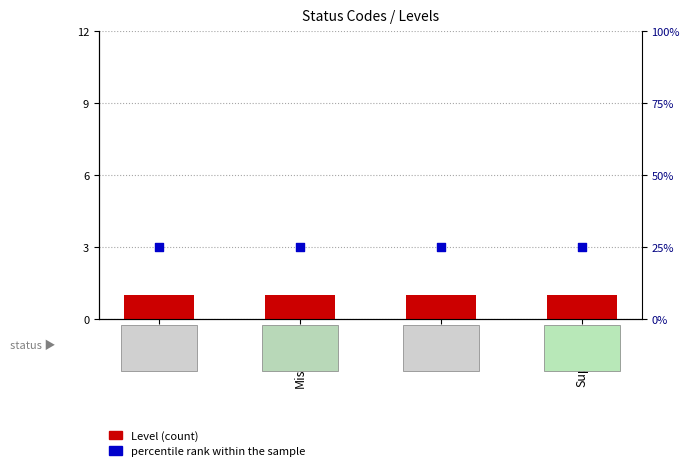

Is the value of Level (count) at Créé greater than the value of percentile rank within the sample at Supprimé?

No